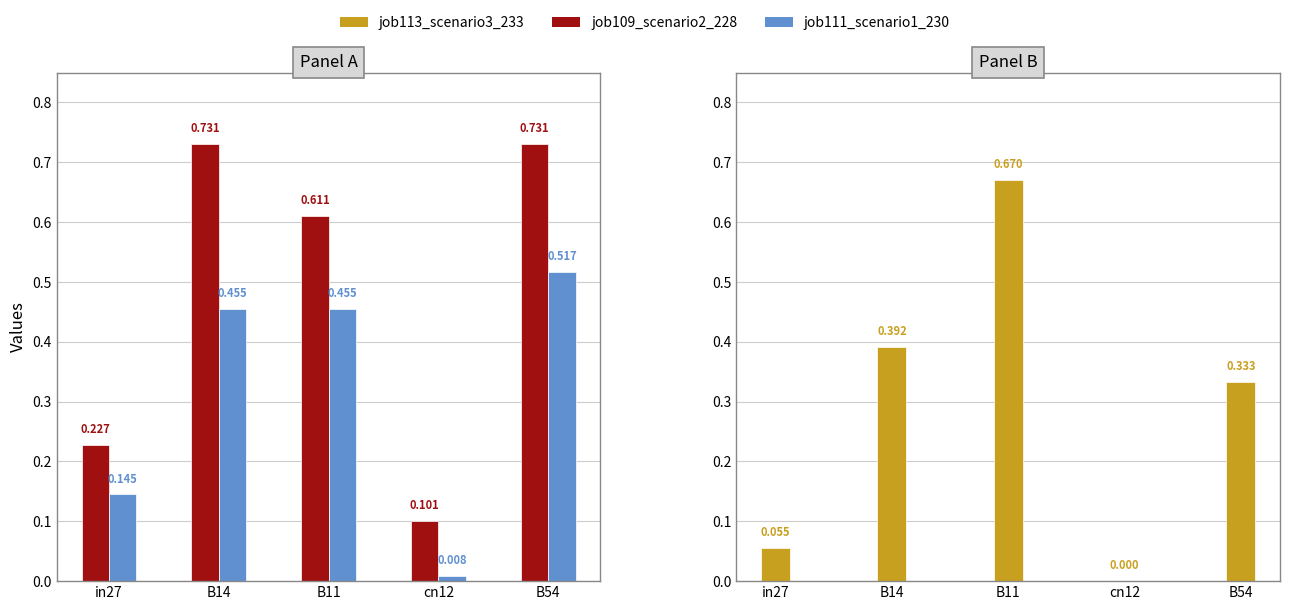

What value does the job113_scenario3_233 series have at B11?

0.7